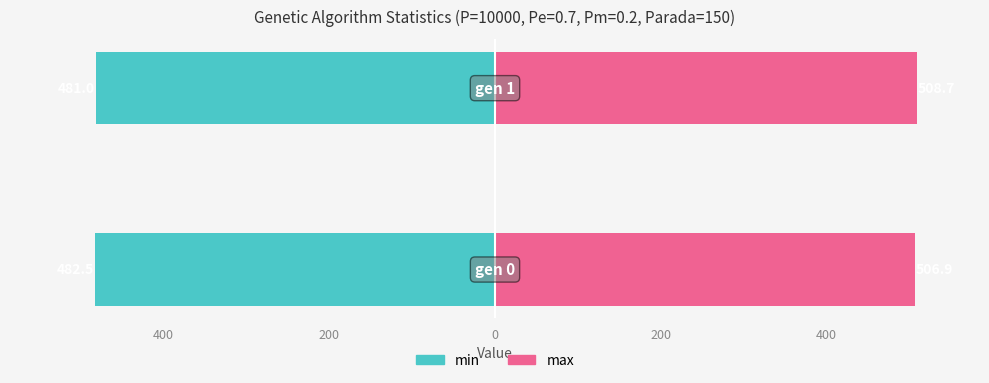

Which series has the largest total across all categories?

max